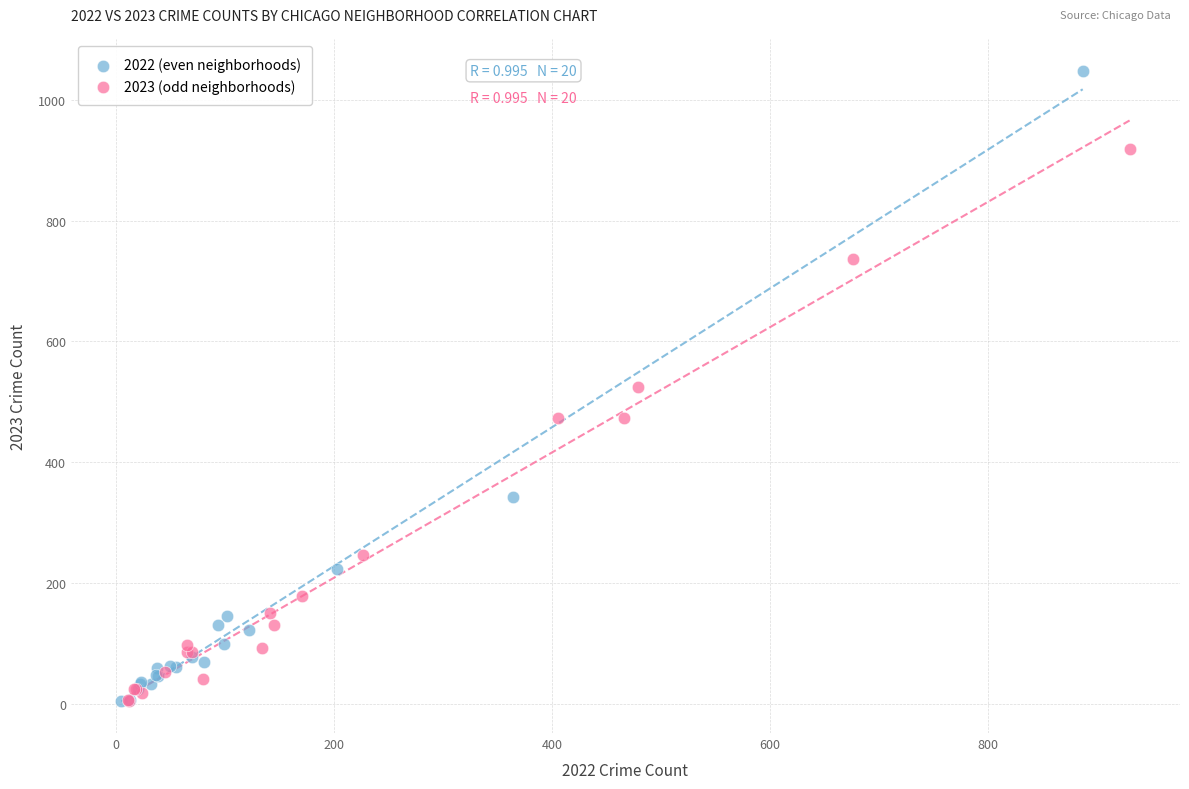

Which series contains the highest Y value?

2022 (even neighborhoods)